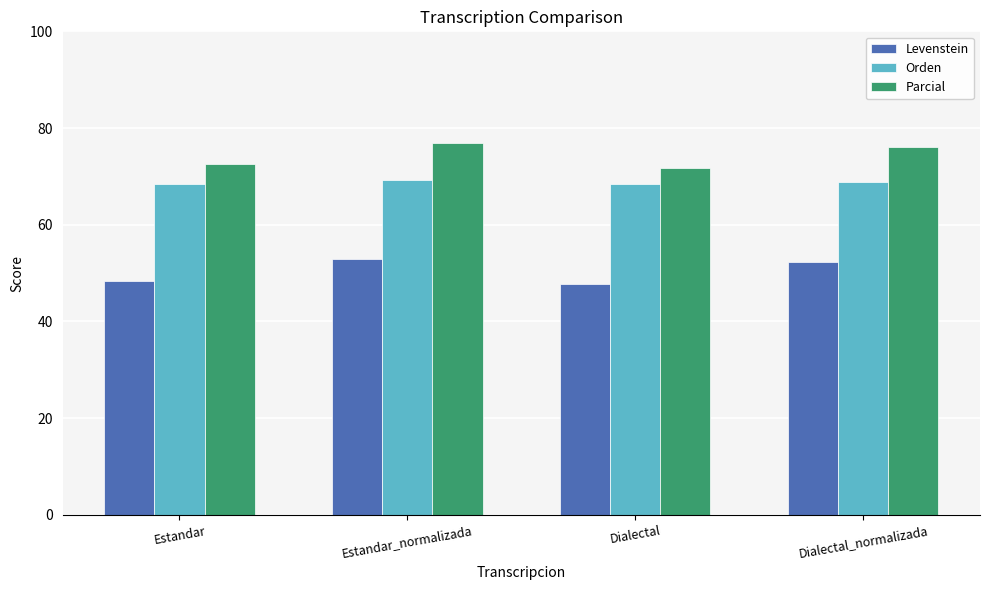

What is the difference between the highest and lowest values at Dialectal_normalizada?

23.7